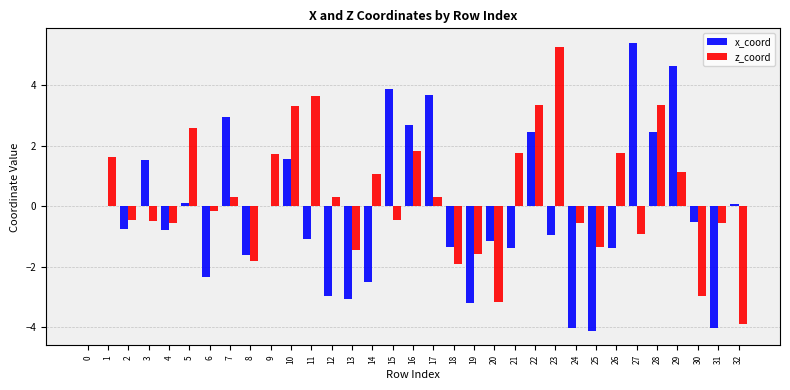

Read the z_coord value at 28.

3.3